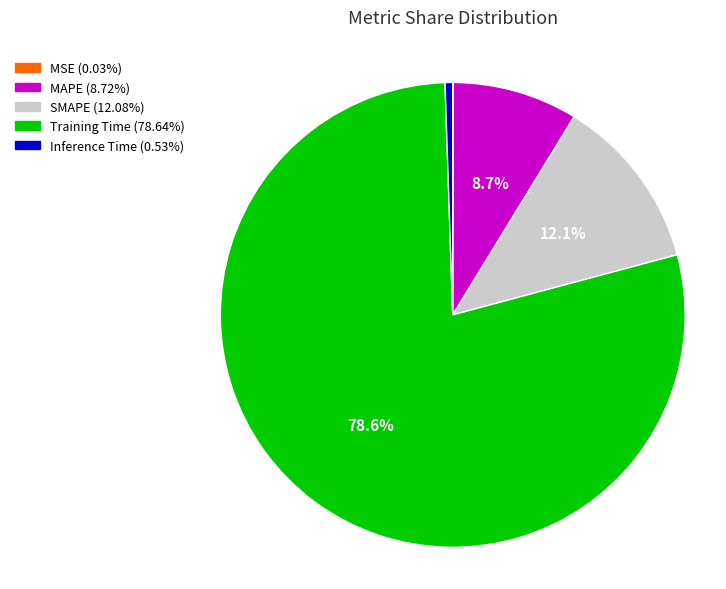

What is the majority slice?

Training Time